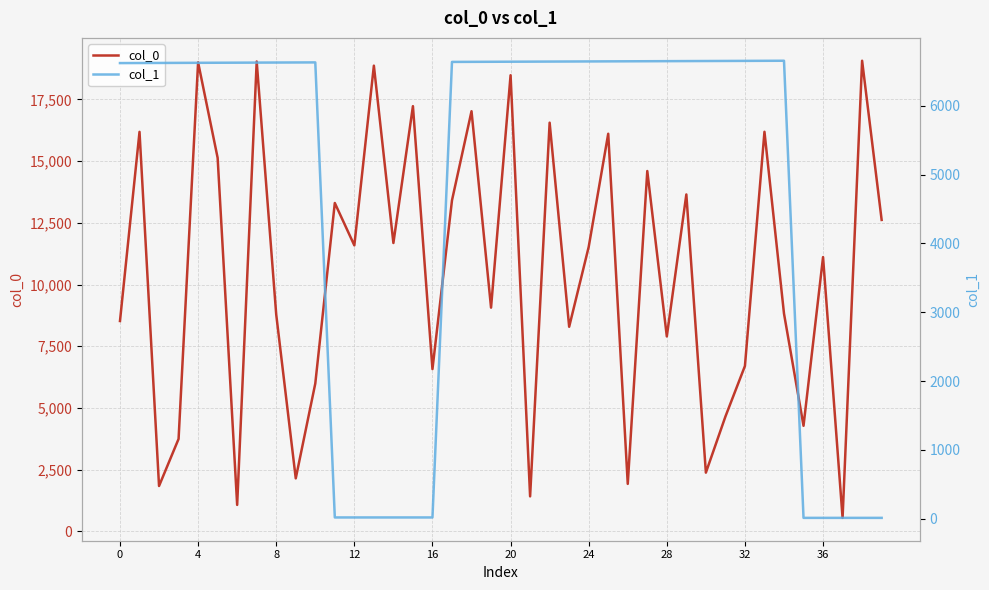

True or false: col_1 and col_0 intersect in this chart.

True